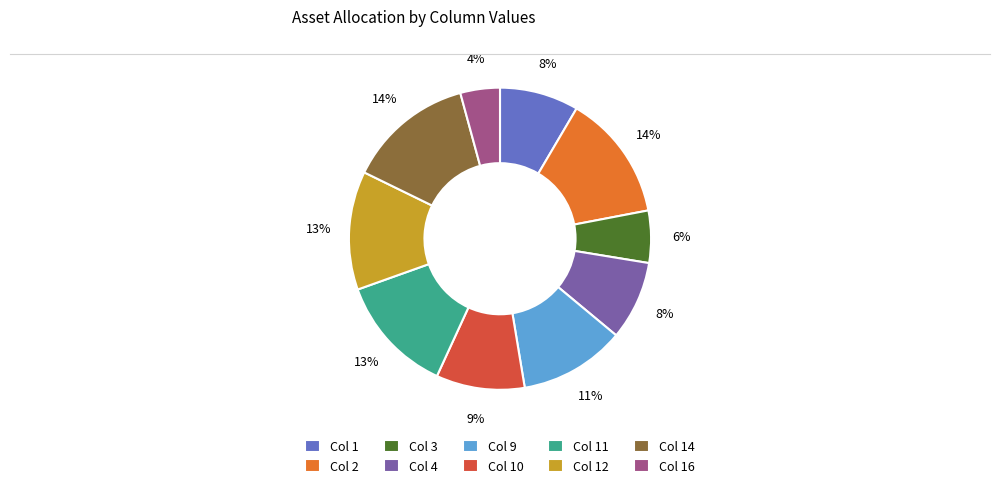

Between Col 11 and Col 9, which is larger?

Col 11